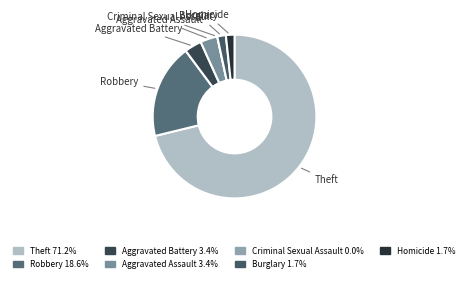

Is there any slice that represents more than half of the pie?

Yes